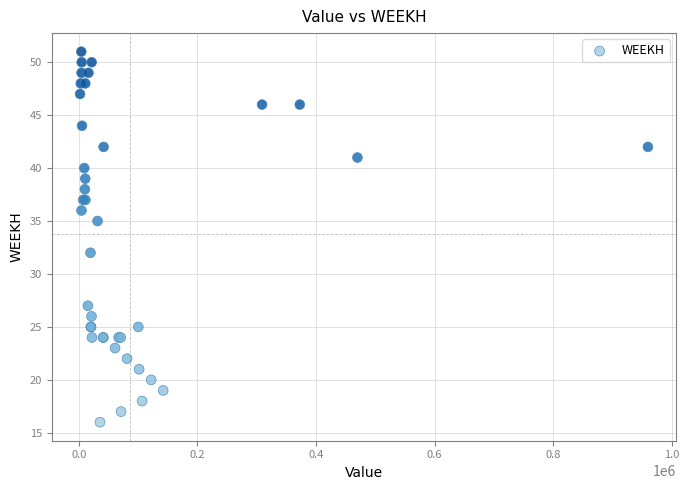

What Y value in the scatter plot is closest to 33?

32